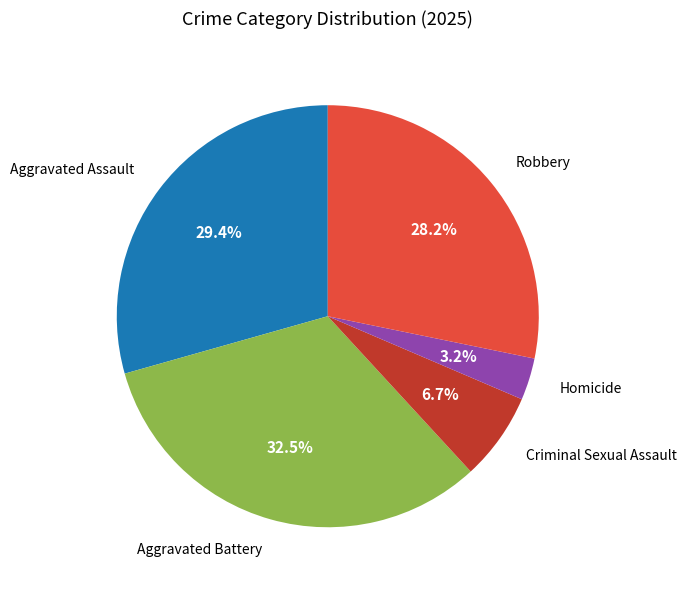

Which has a higher value, Robbery or Homicide?

Robbery